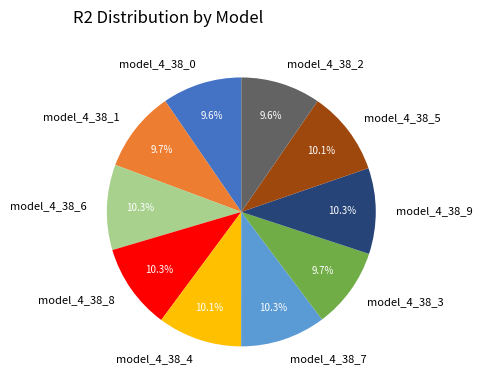

Does model_4_38_6 account for over 50% of the chart?

No